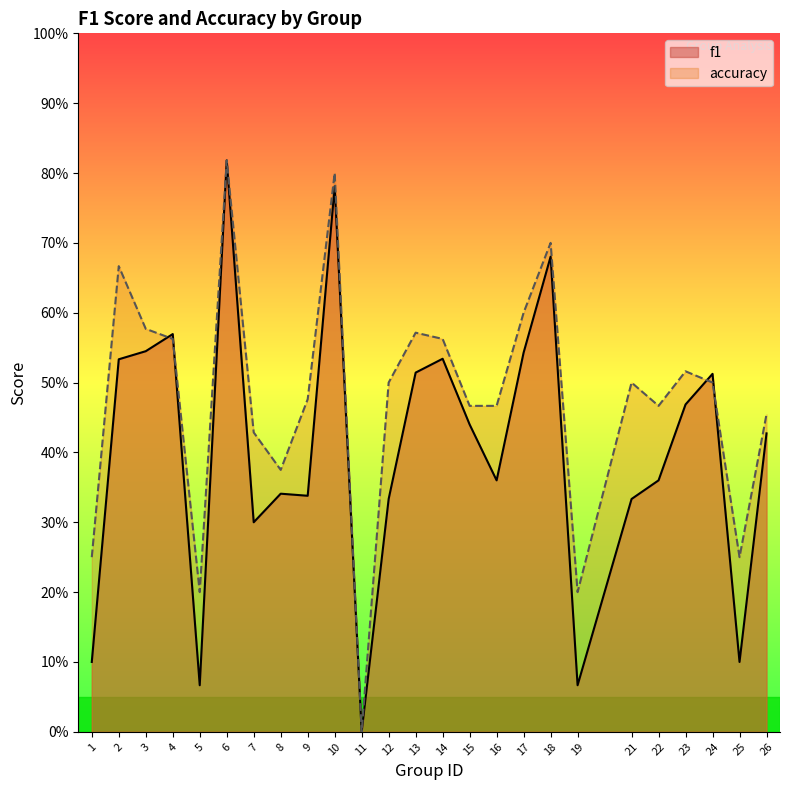

What is the value of the f1 point at the 16th from the left?

0.4